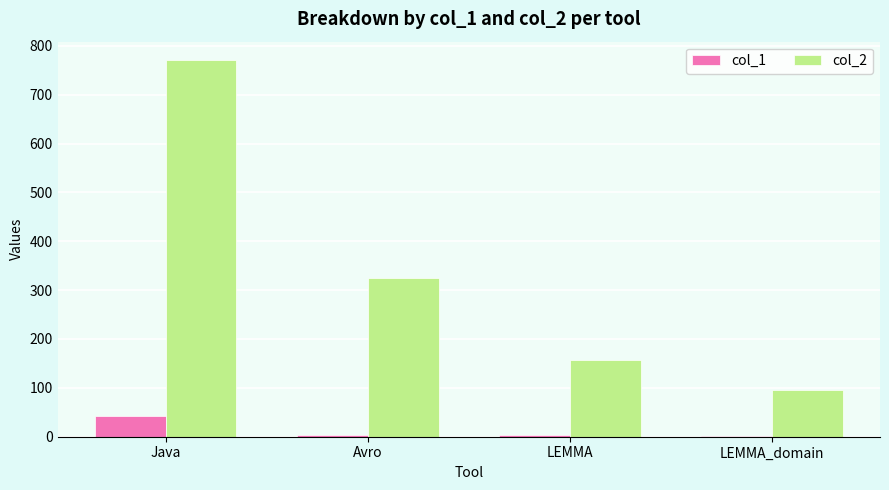

True or false: col_2 has a value of 156 at LEMMA.

True